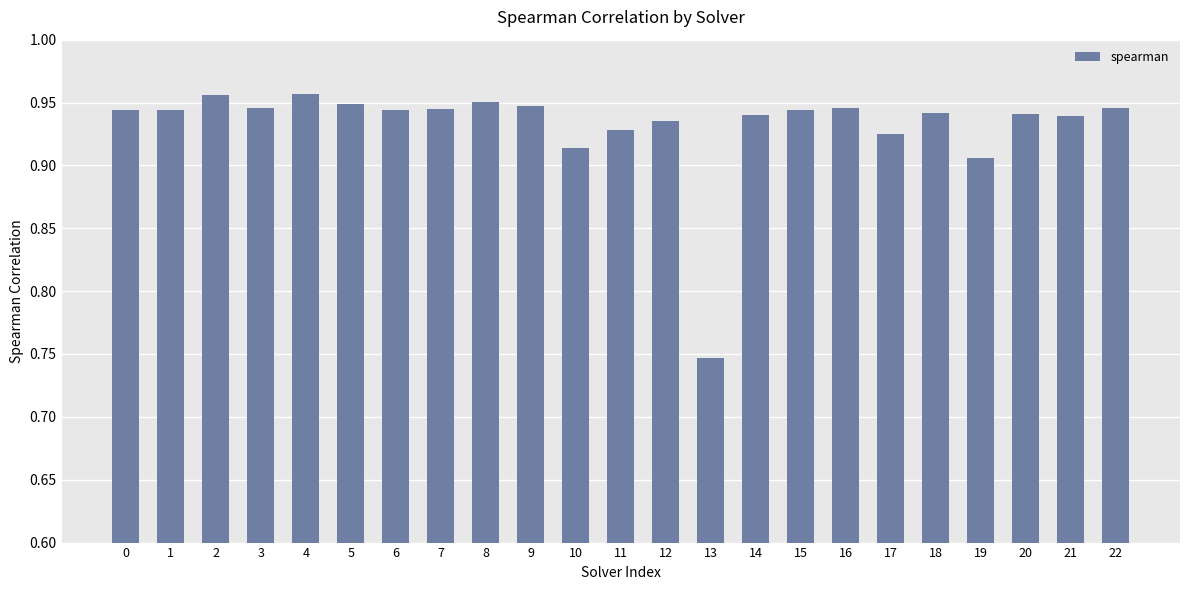

What is the sum of all values?

21.4